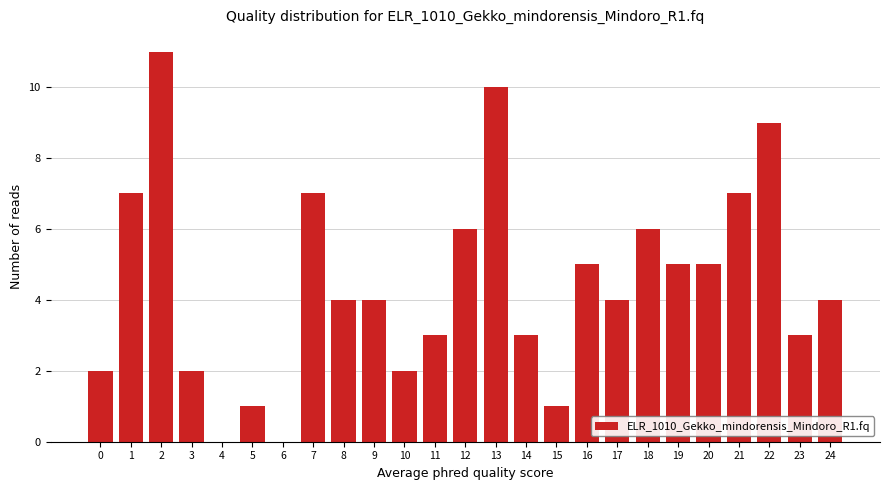

Reading left to right, extract all data points from this chart.

0=2	1=7	2=11	3=2	4=0	5=1	6=0	7=7	8=4	9=4	10=2	11=3	12=6	13=10	14=3	15=1	16=5	17=4	18=6	19=5	20=5	21=7	22=9	23=3	24=4